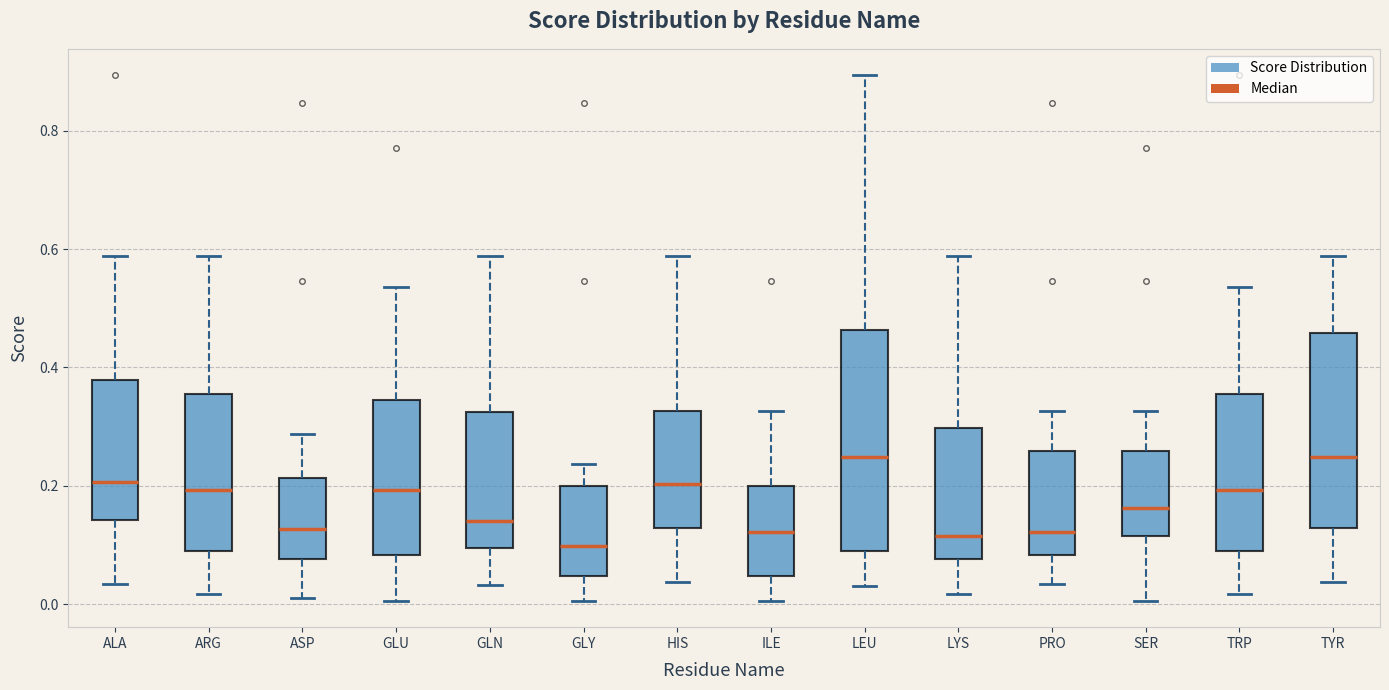

Where is the upper edge of the box for LYS on the y-axis? The values are not printed on the chart, so give them approximately, as read against the axis.

0.30